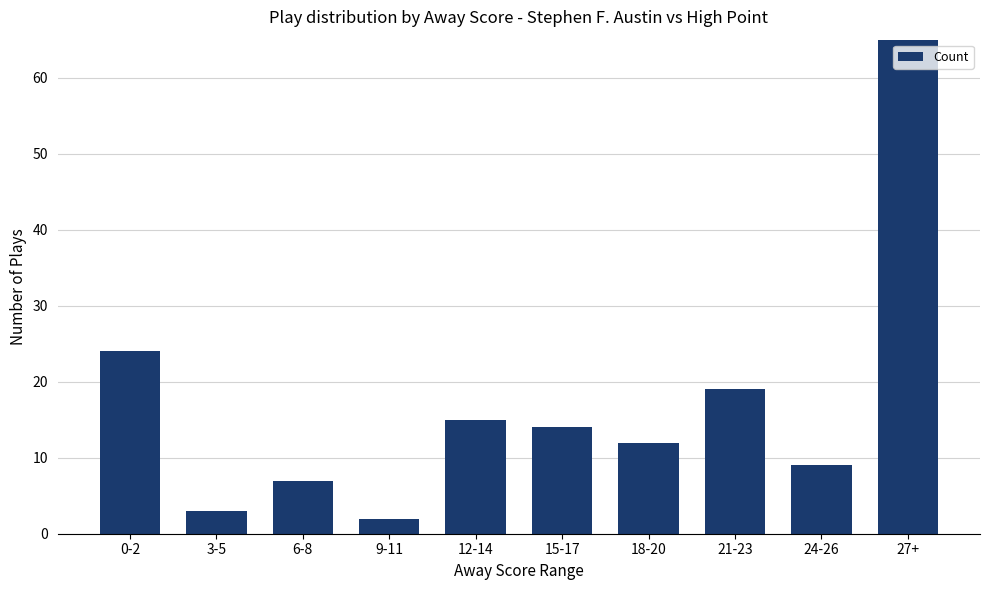

Where does the data first go above 14?

0-2